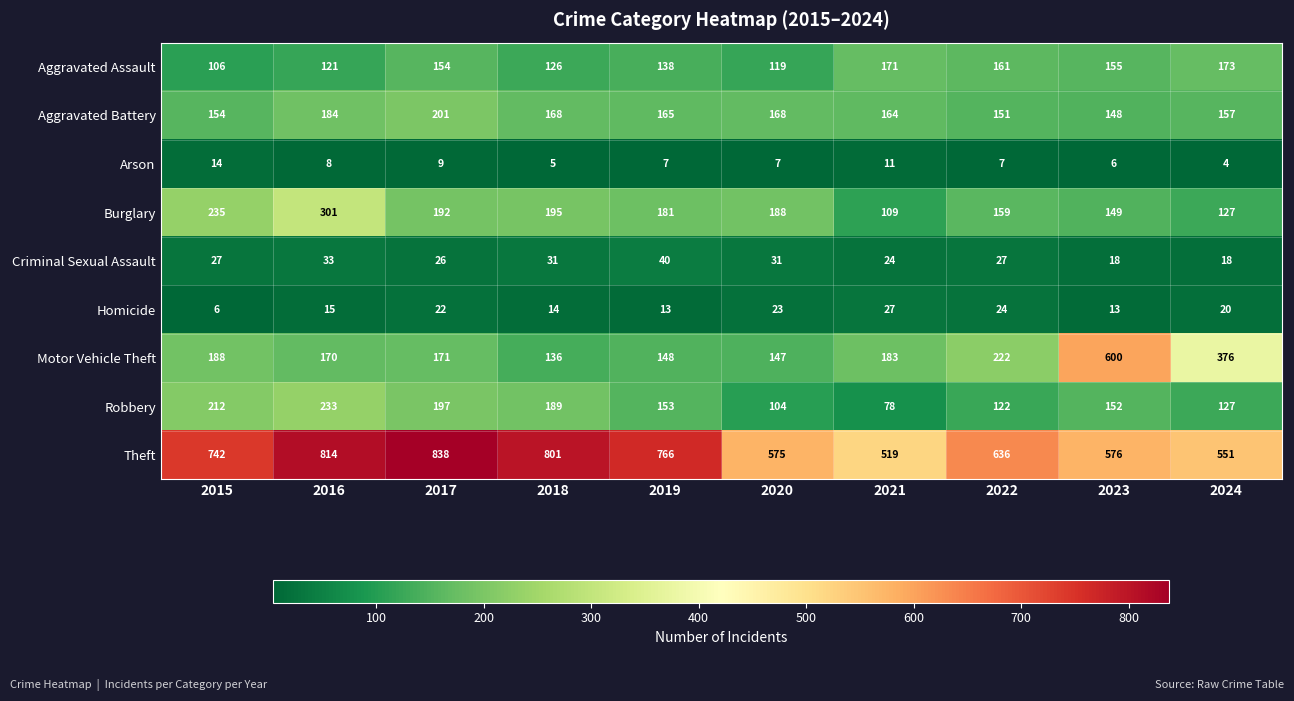

What value does the Criminal Sexual Assault series have at 2024, to the nearest 10?

20